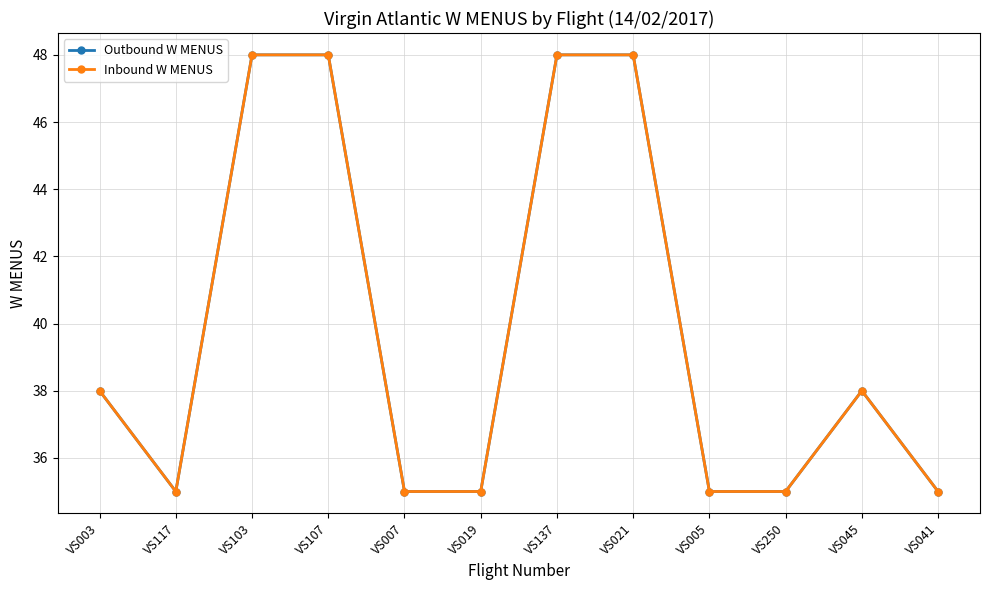

What is the total value across all series at VS021?

96